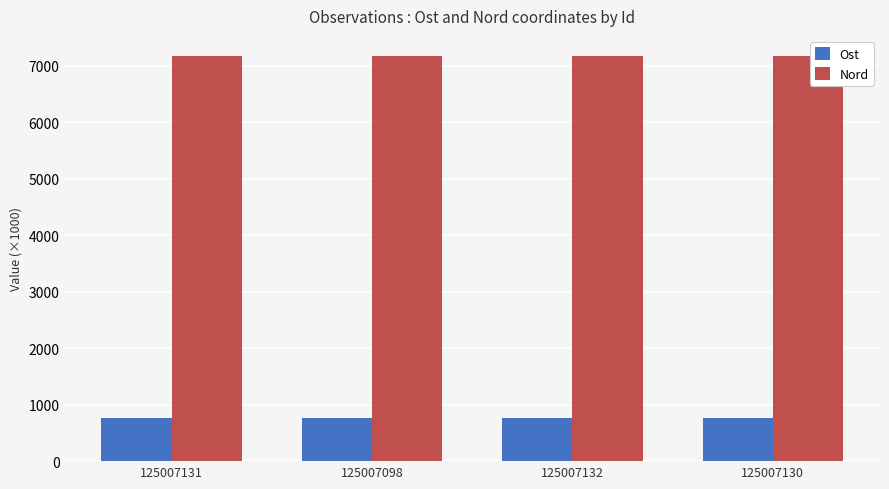

How many bars are there in each group?

2